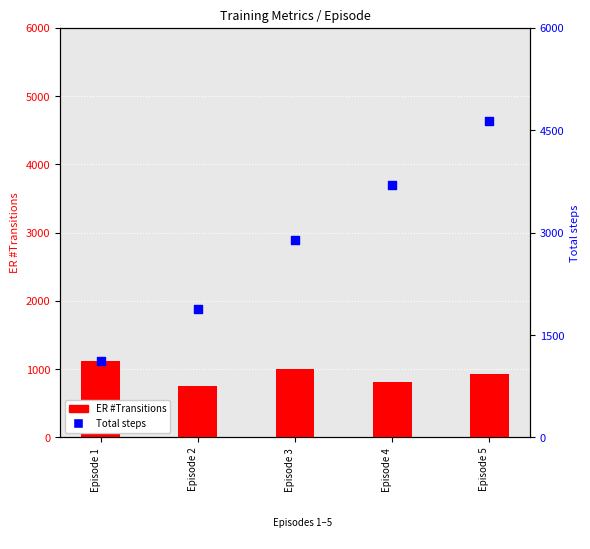

At which category is the sum across all series the highest?

Episode 5